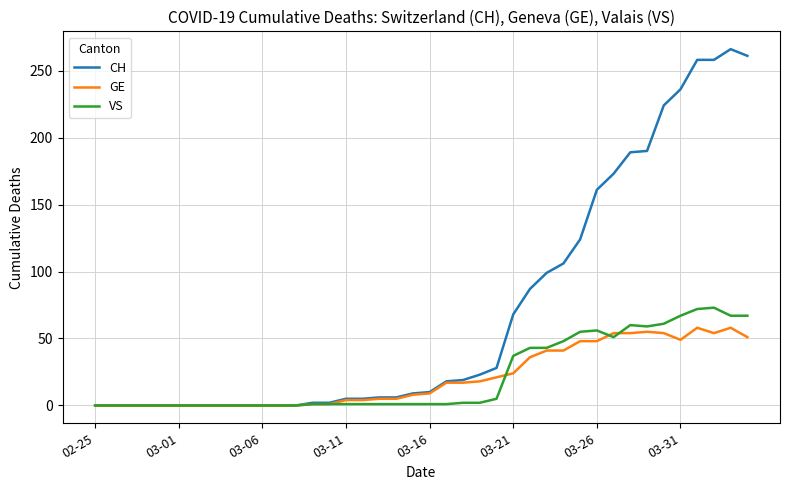

What is the sum of all CH values?

2833